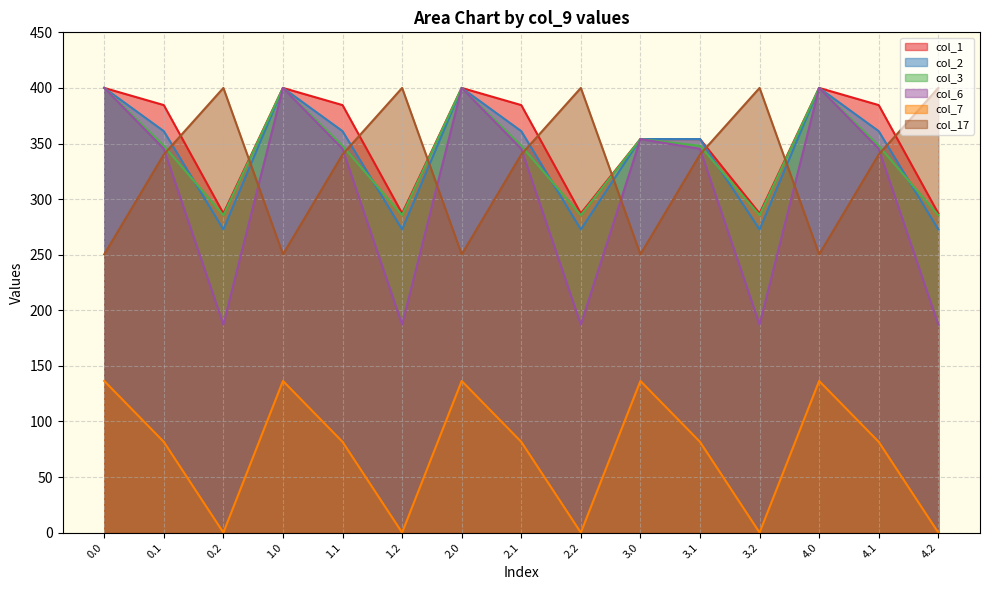

Which label corresponds to the smallest value in the chart?

0.2